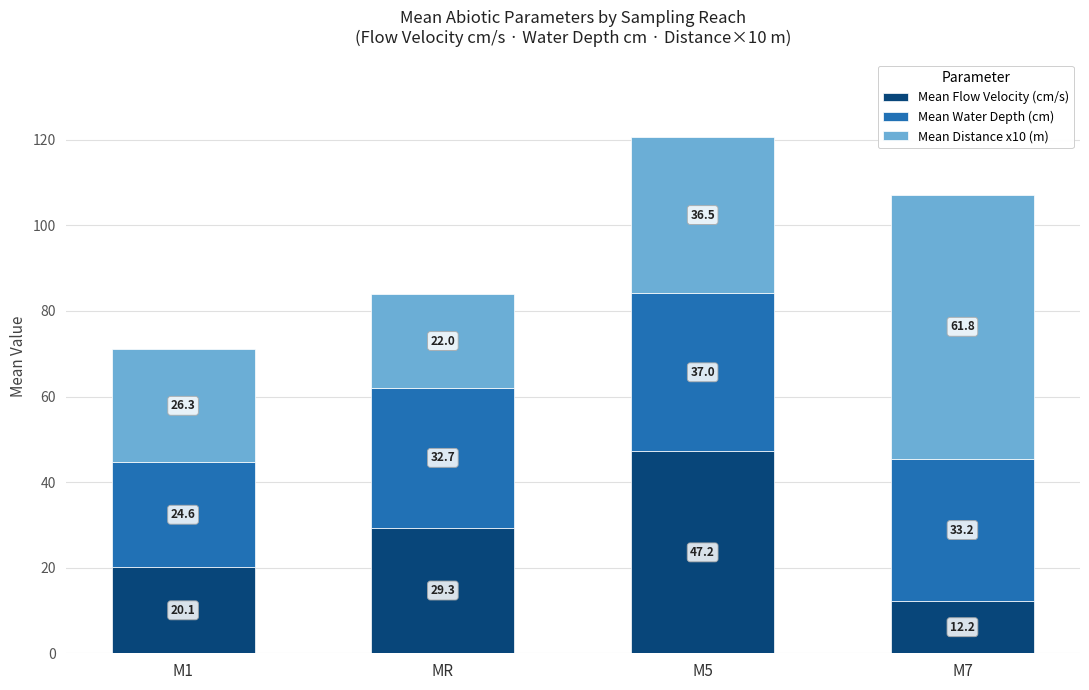

Are the bars grouped side by side (vs. stacked)?

No